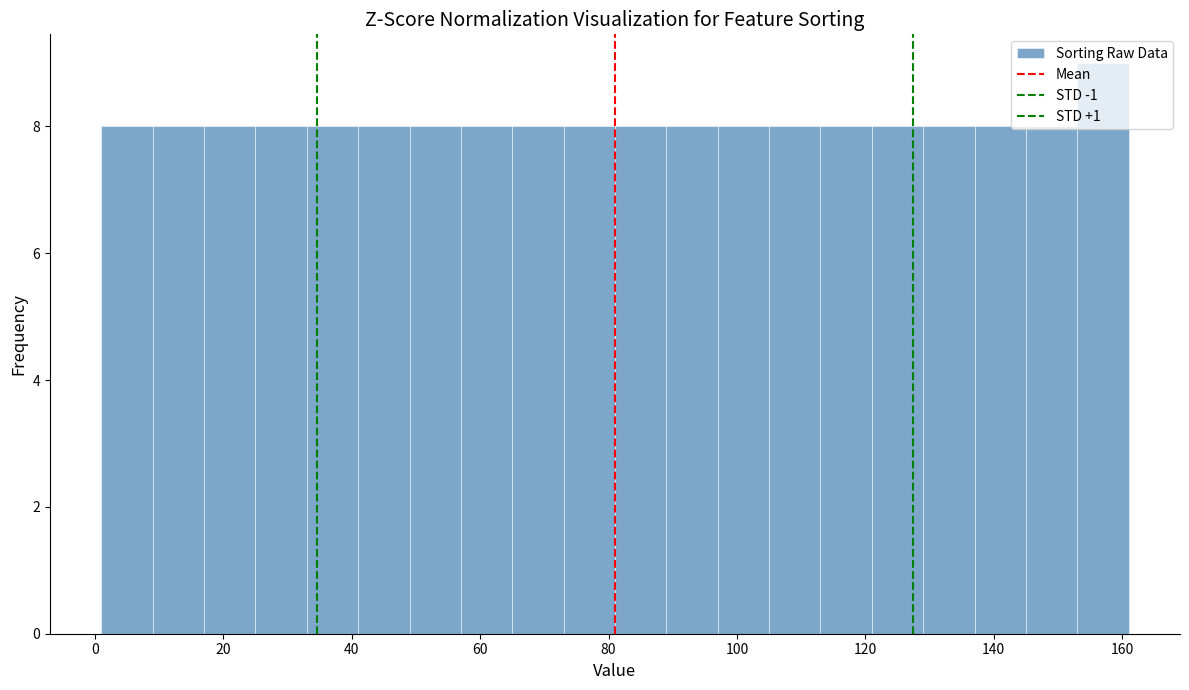

How tall is the bar that spans 89 to 97 on the x-axis? Neither the bar edges nor the heights are printed on the chart, so give them approximately, as read against the axes.

8